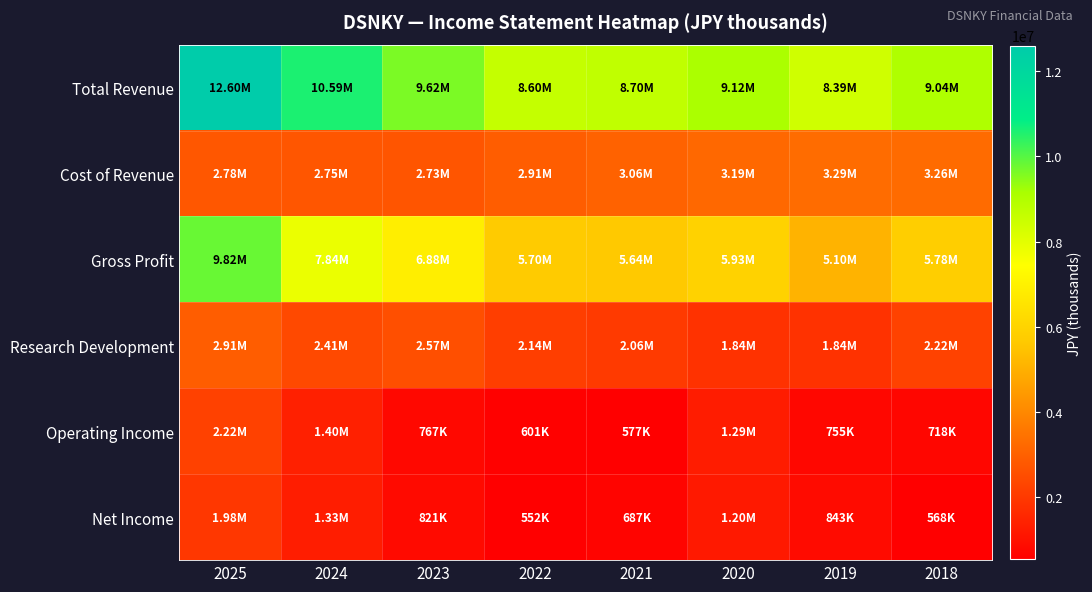

What is the difference between the highest and lowest values at 2025?

10621200